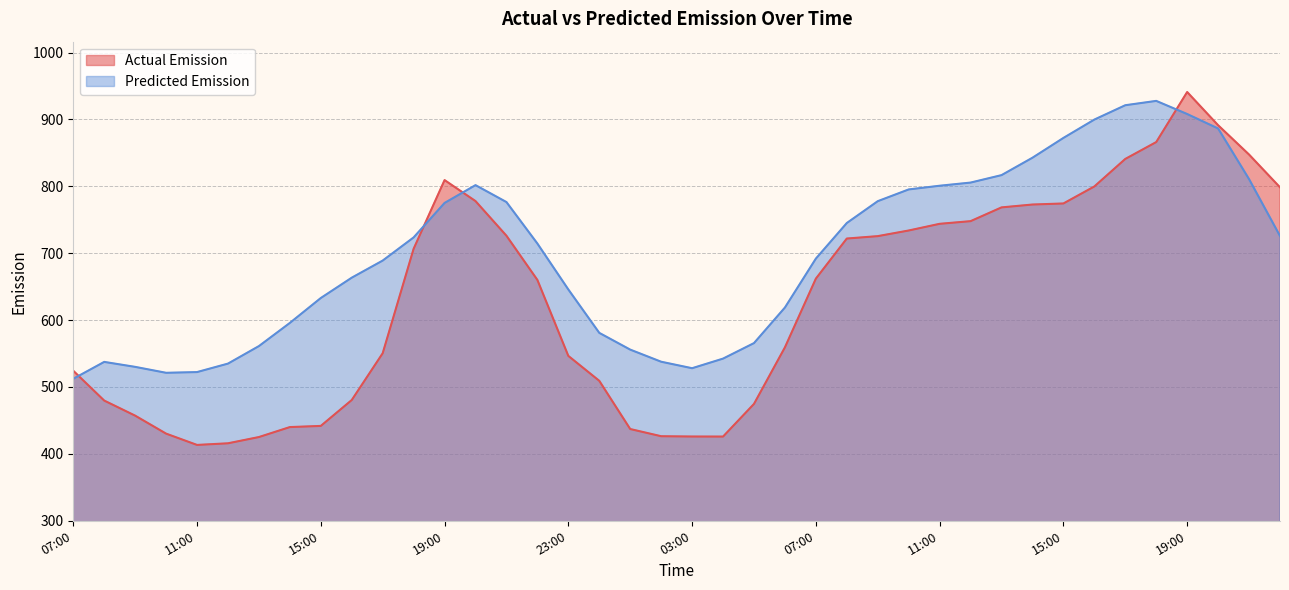

What are all the series names shown in the legend?

Actual Emission, Predicted Emission